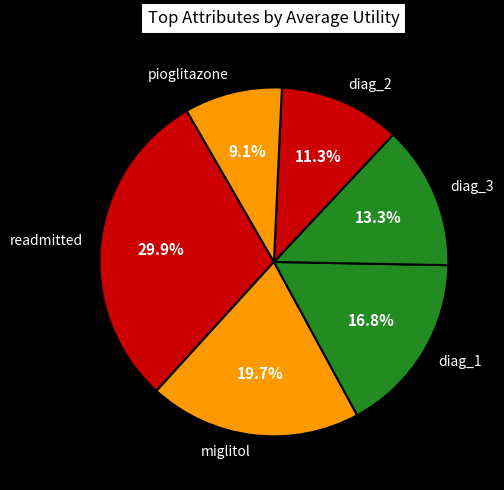

Does any single category account for the majority?

No